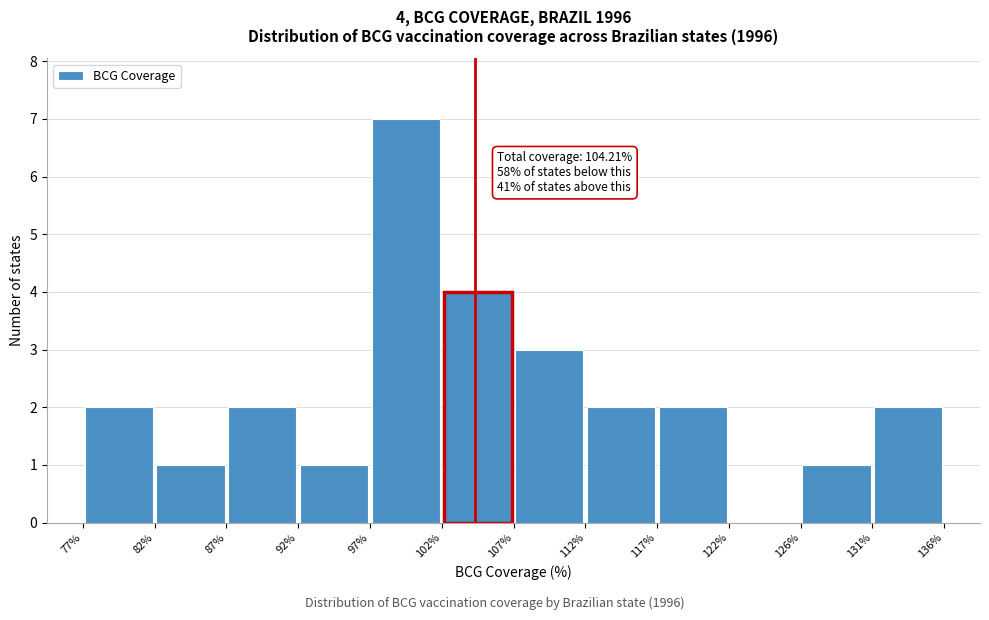

Which range on the x-axis has the tallest bar?

97% to 102%